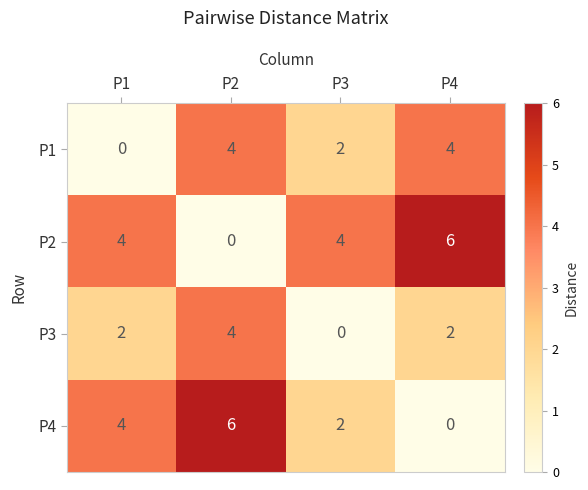

How many P4 values are between 2 and 6?

3